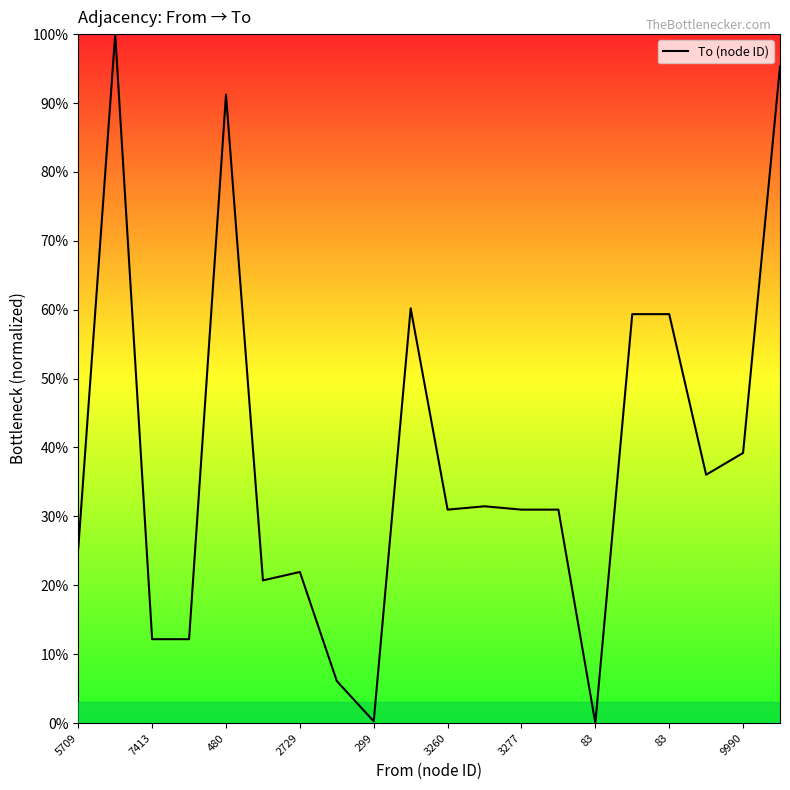

What is the maximum value shown in the chart?

100.0